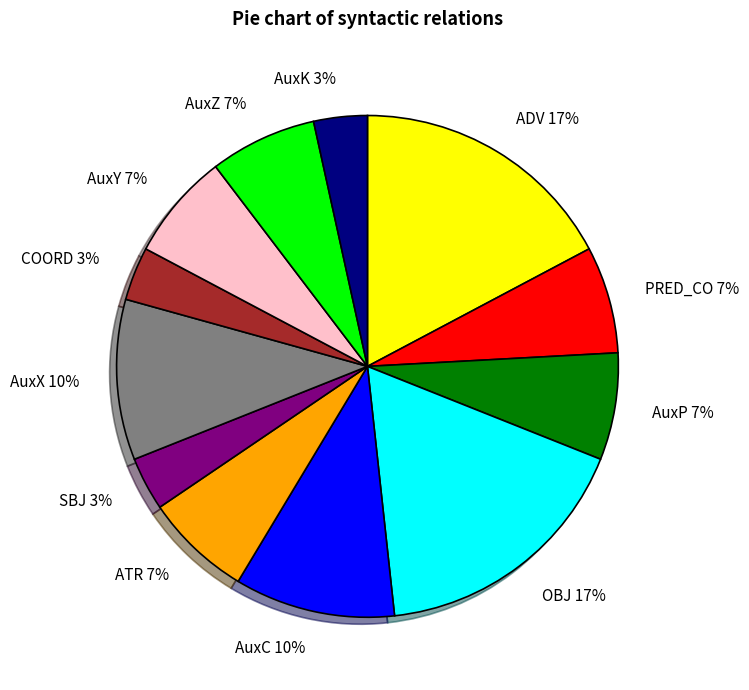

To the nearest percent, what is the difference between the largest and smallest slice percentages?

14%